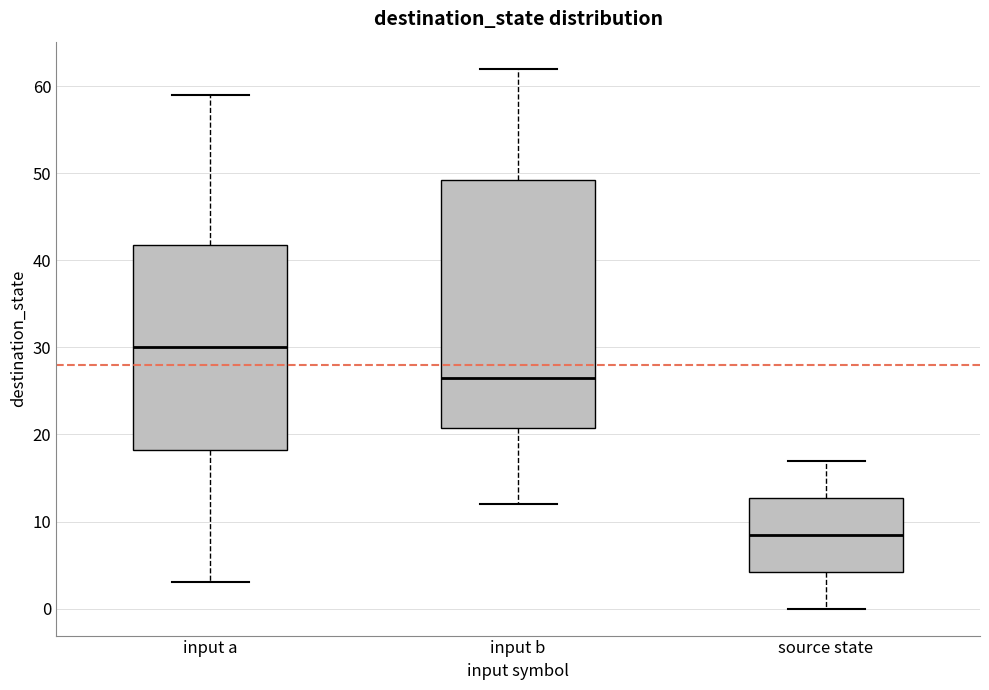

Which box is the tallest, from its lower edge to its upper edge?

input b